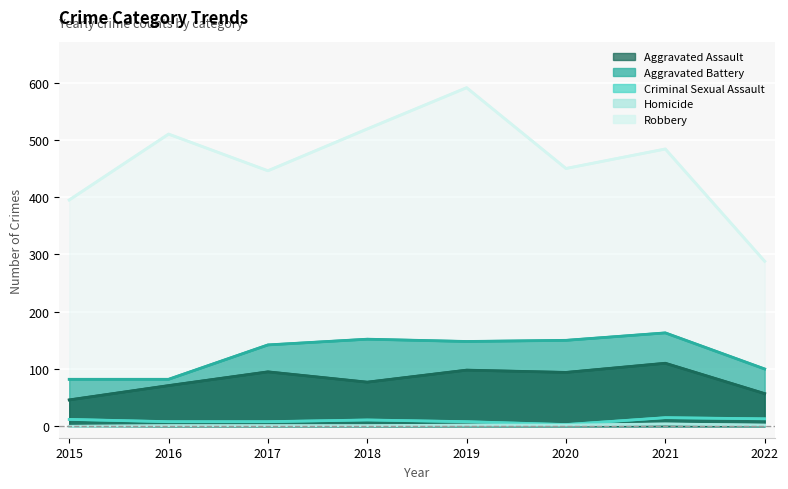

Approximately how many times larger is the value at 2019 compared to 2018?

1.3